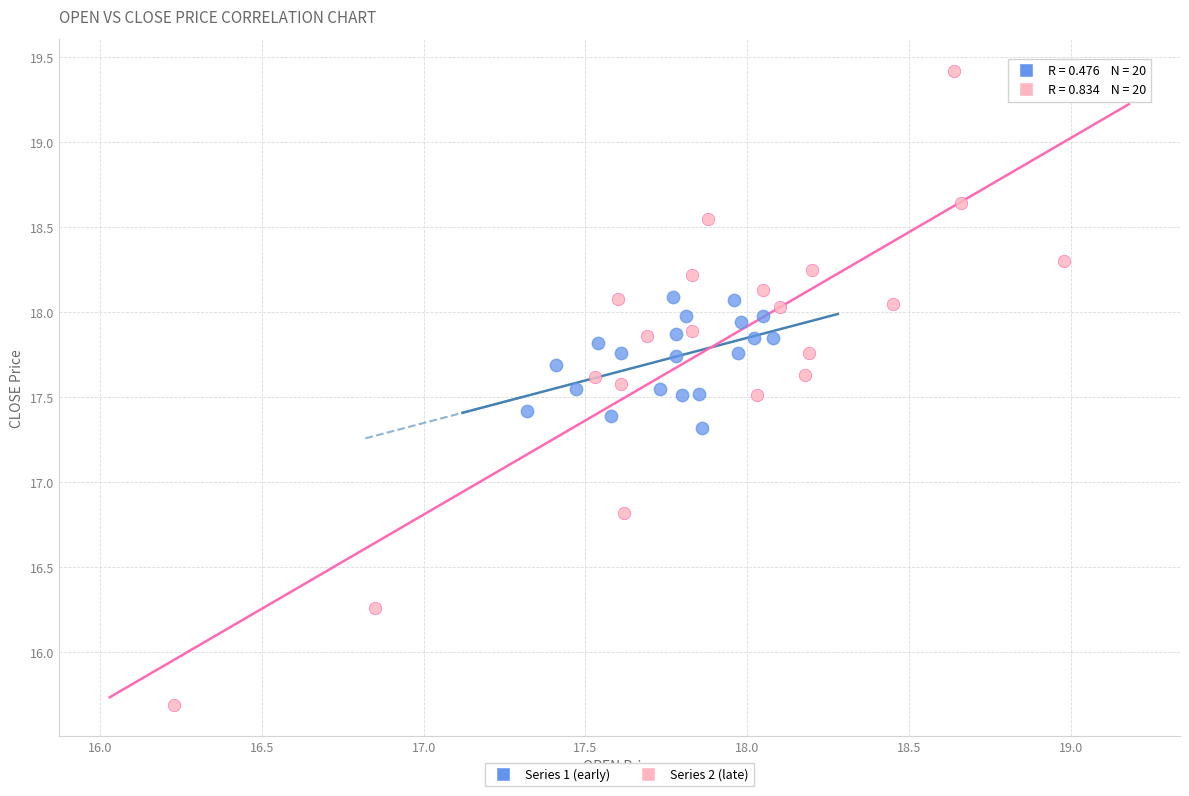

What are all the series names shown in the legend?

Series 1 (early), Series 2 (late)